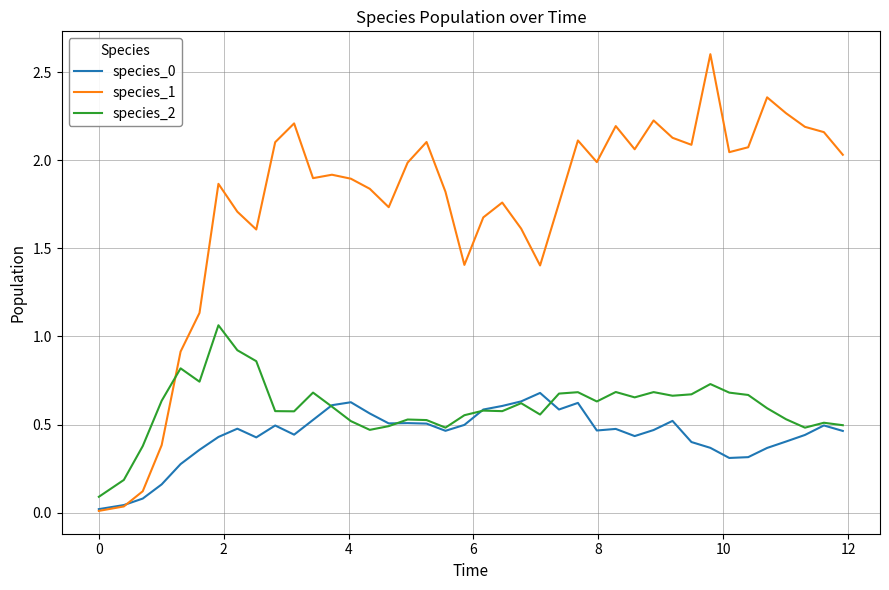

True or false: species_1 and species_2 intersect in this chart.

True